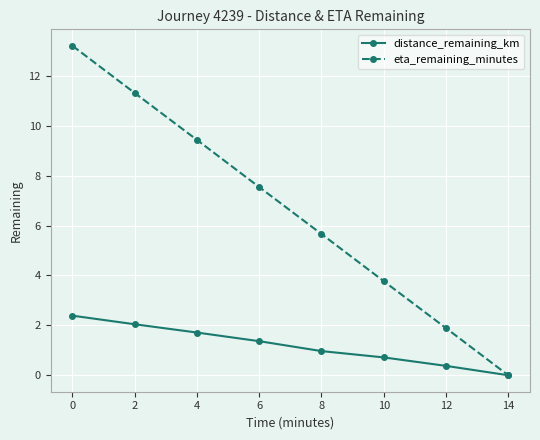

Which series has the largest range (max minus min)?

eta_remaining_minutes